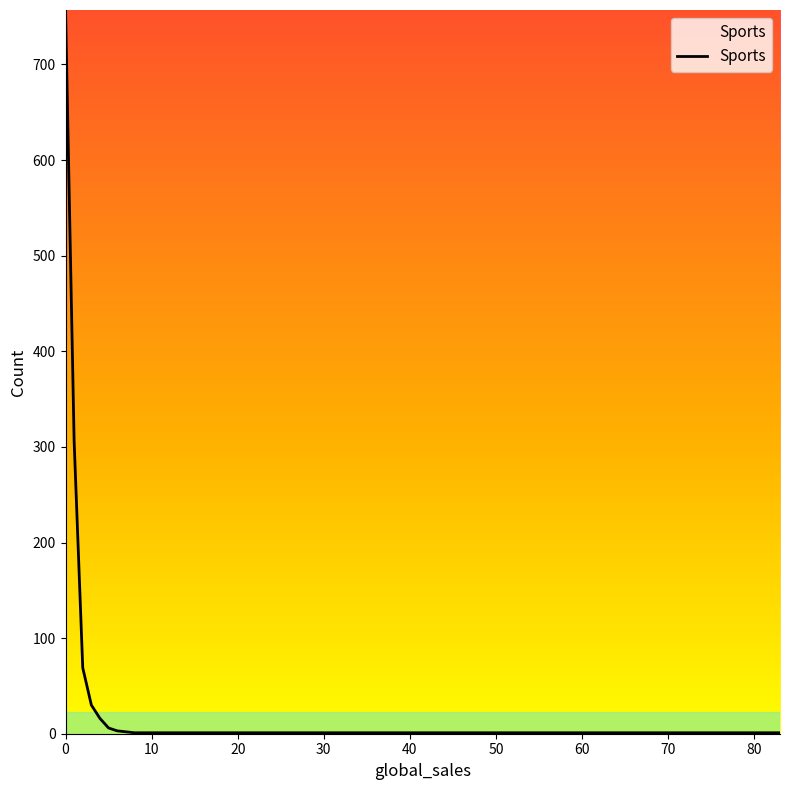

Does the chart display data point markers on the line(s)?

No